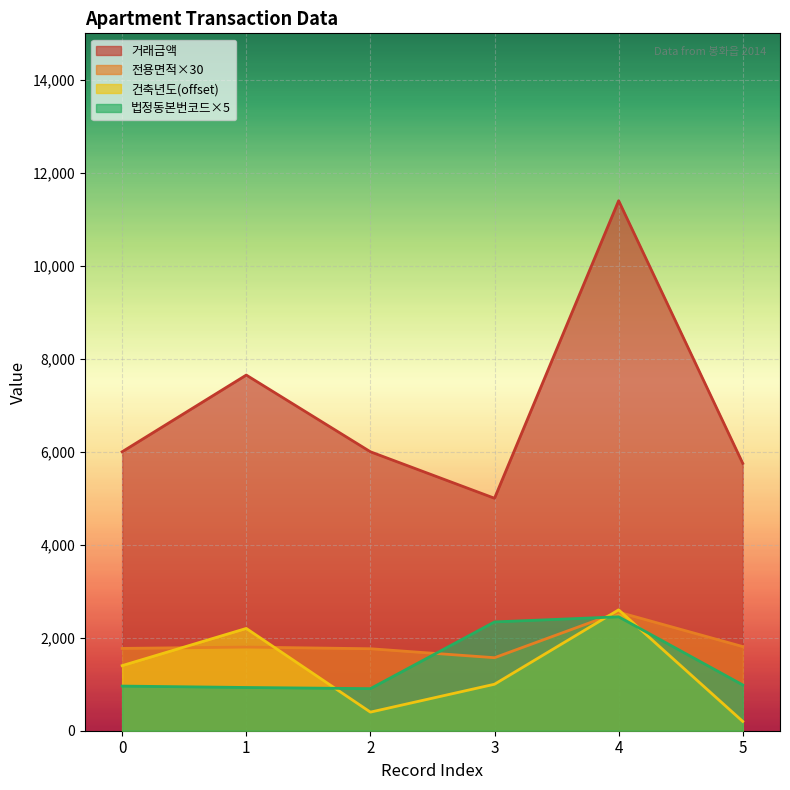

Which series ends up on top after the final intersection of 전용면적 and 법정동본번코드?

전용면적